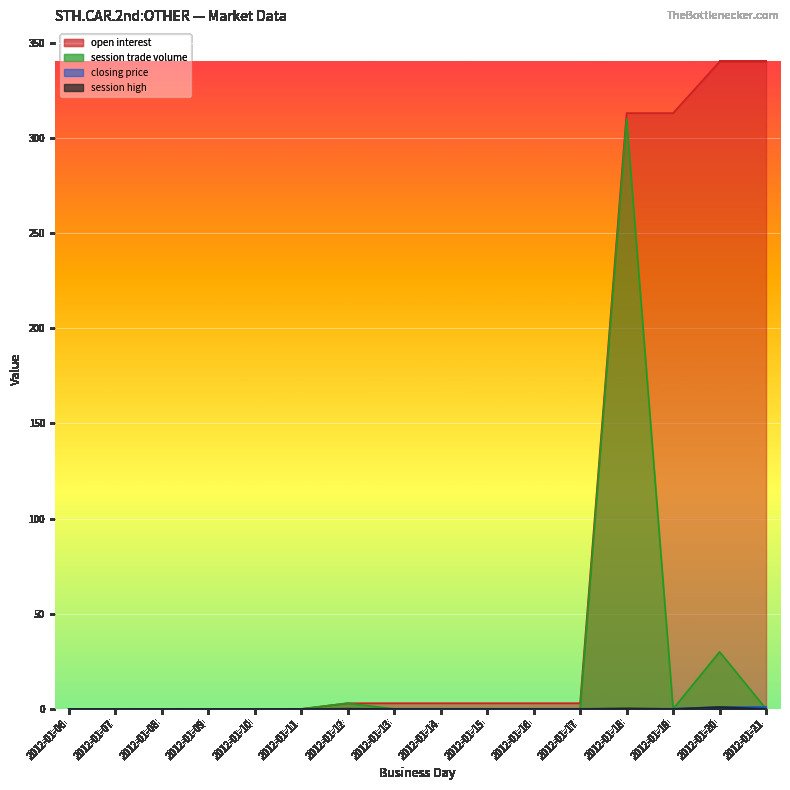

Reading right to left, what are all the values shown in this chart?

session high: 0.0	1.0	0.0	0.3	0.0	0.0	0.0	0.0	0.0	0.1	0.0	0.0	0.0	0.0	0.0	0.0
closing price: 1.0	1.0	0.1	0.1	0.1	0.1	0.1	0.1	0.1	0.1	0.0	0.0	0.0	0.0	0.0	0.0
open interest: 340.0	340.0	313.0	313.0	3.0	3.0	3.0	3.0	3.0	3.0	0.0	0.0	0.0	0.0	0.0	0.0
session trade volume: 0.0	30.0	0.0	310.0	0.0	0.0	0.0	0.0	0.0	3.0	0.0	0.0	0.0	0.0	0.0	0.0